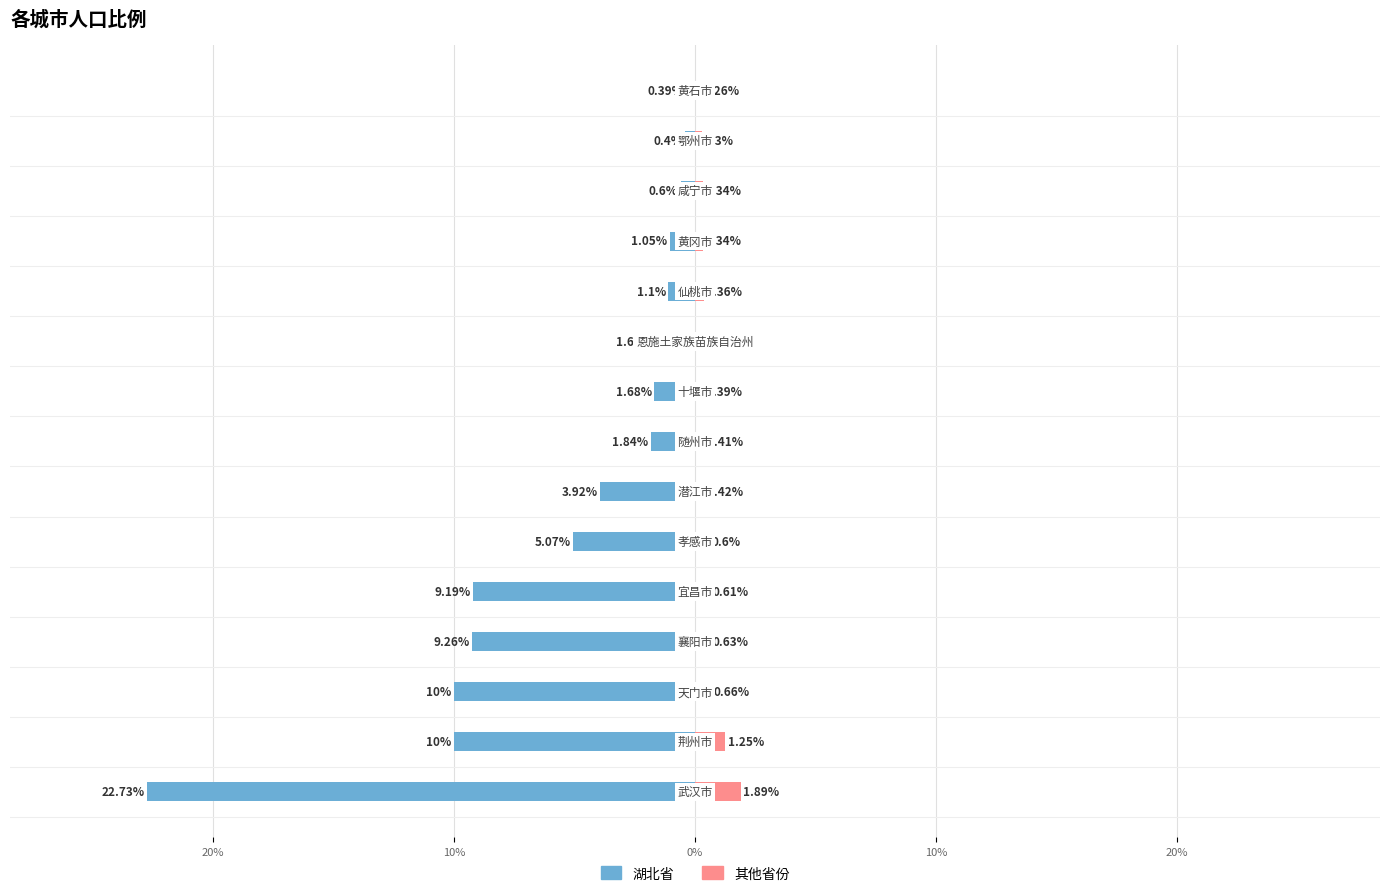

What is the difference between the 其他省份 values at 8 and 0%?

0.2